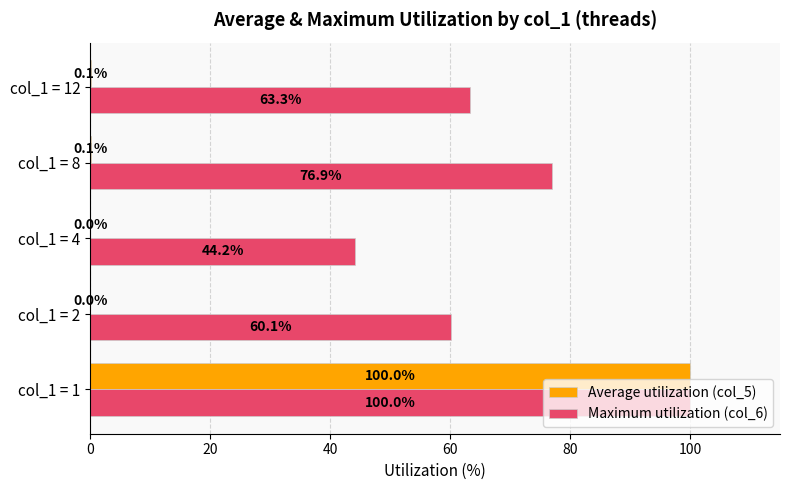

What is the maximum value shown in the chart?

100.0